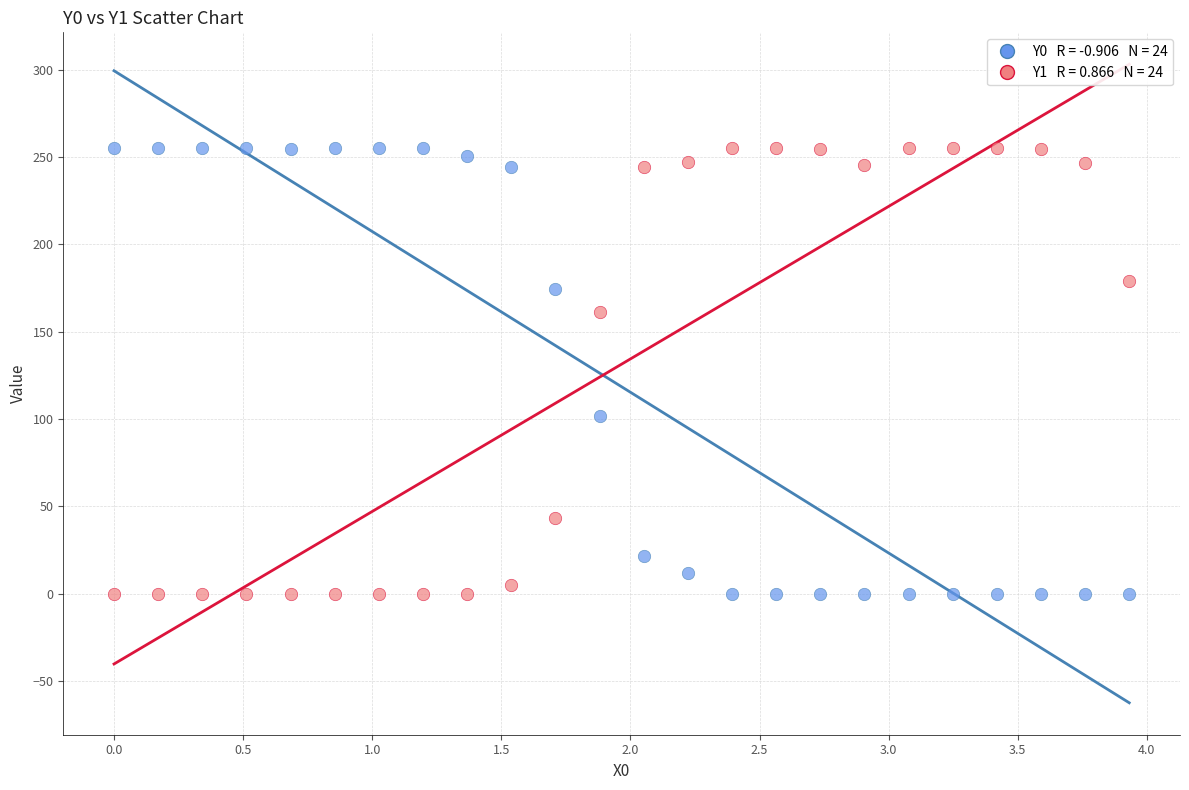

Across all data points, what is the range of Y values (max minus min)?

255.0